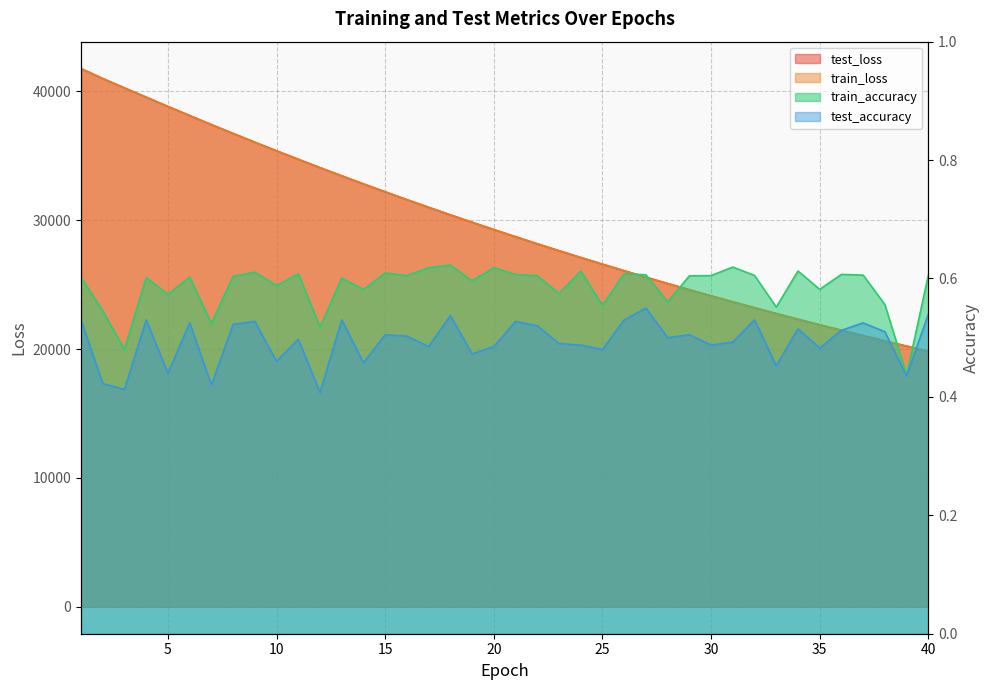

Which series has the largest total across all categories?

test_loss